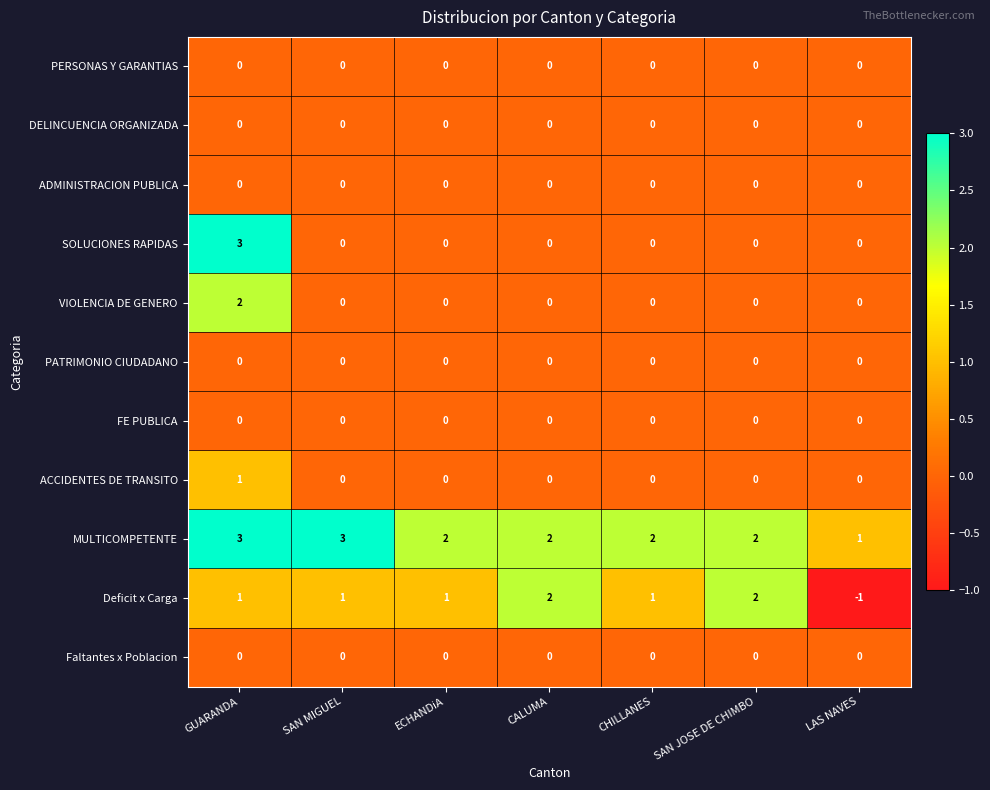

At which category does the chart reach its minimum across all series?

LAS NAVES